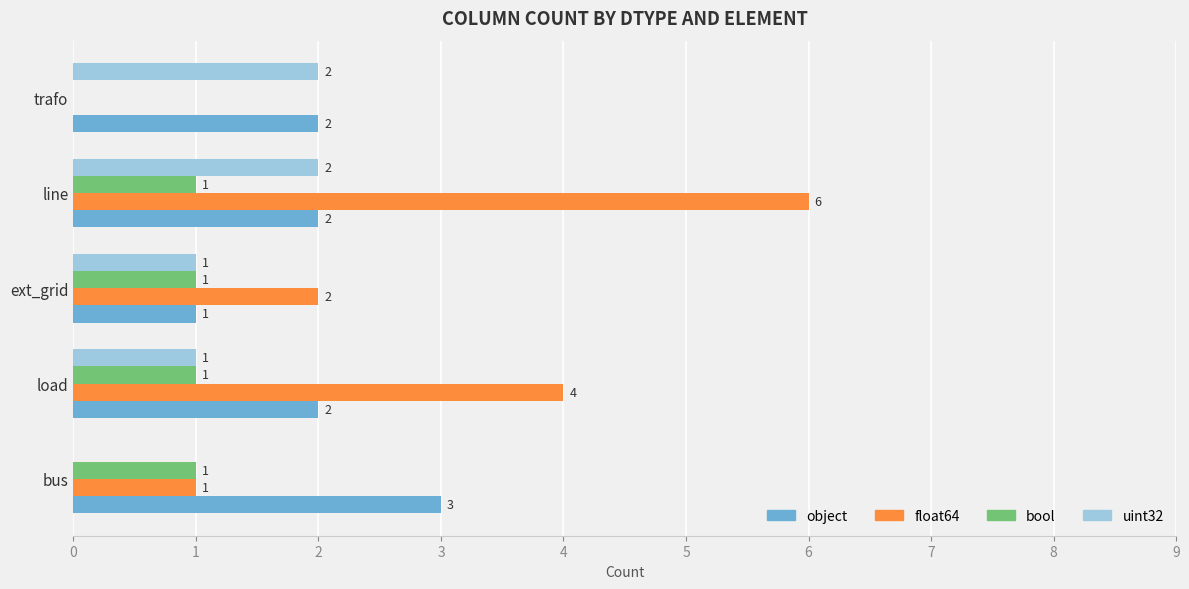

Which series has the largest total across all categories?

float64